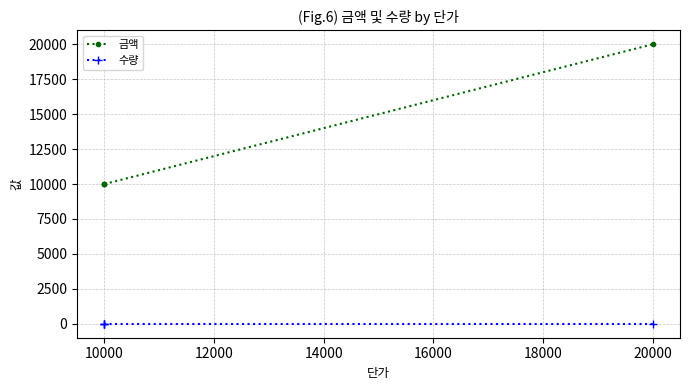

Is it true that 금액 equals 14645 at 10000?

False